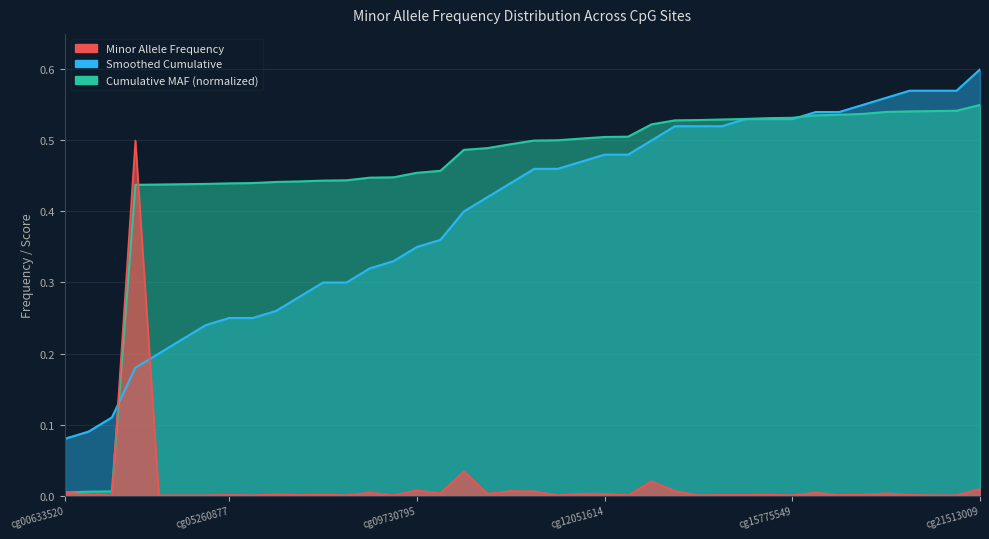

The chart shows a value of 0.0 at cg03780701. True or false?

False